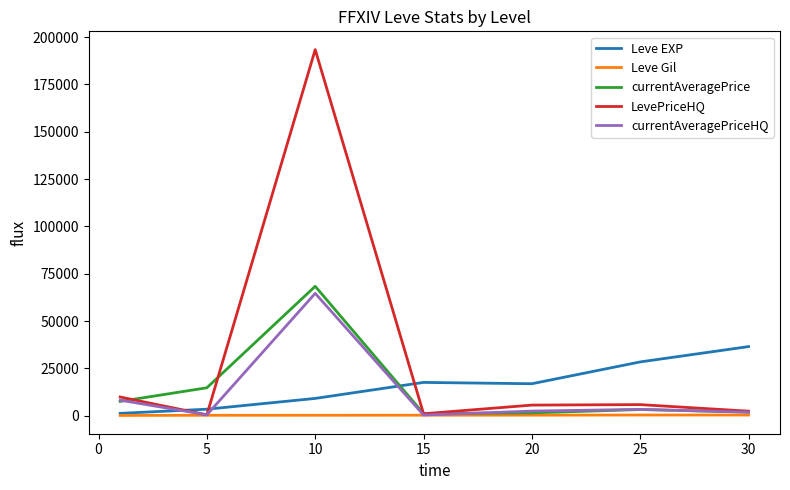

What is the maximum value for Leve Gil?

329.7